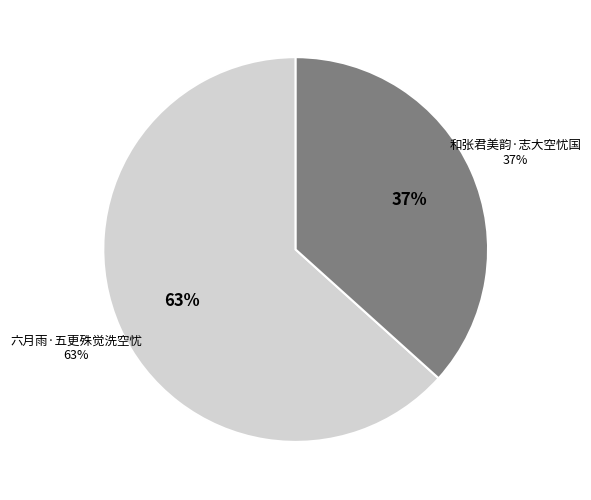

To the nearest percent, what percentage of the pie is 和张君美韵·志大空忧国?

37%